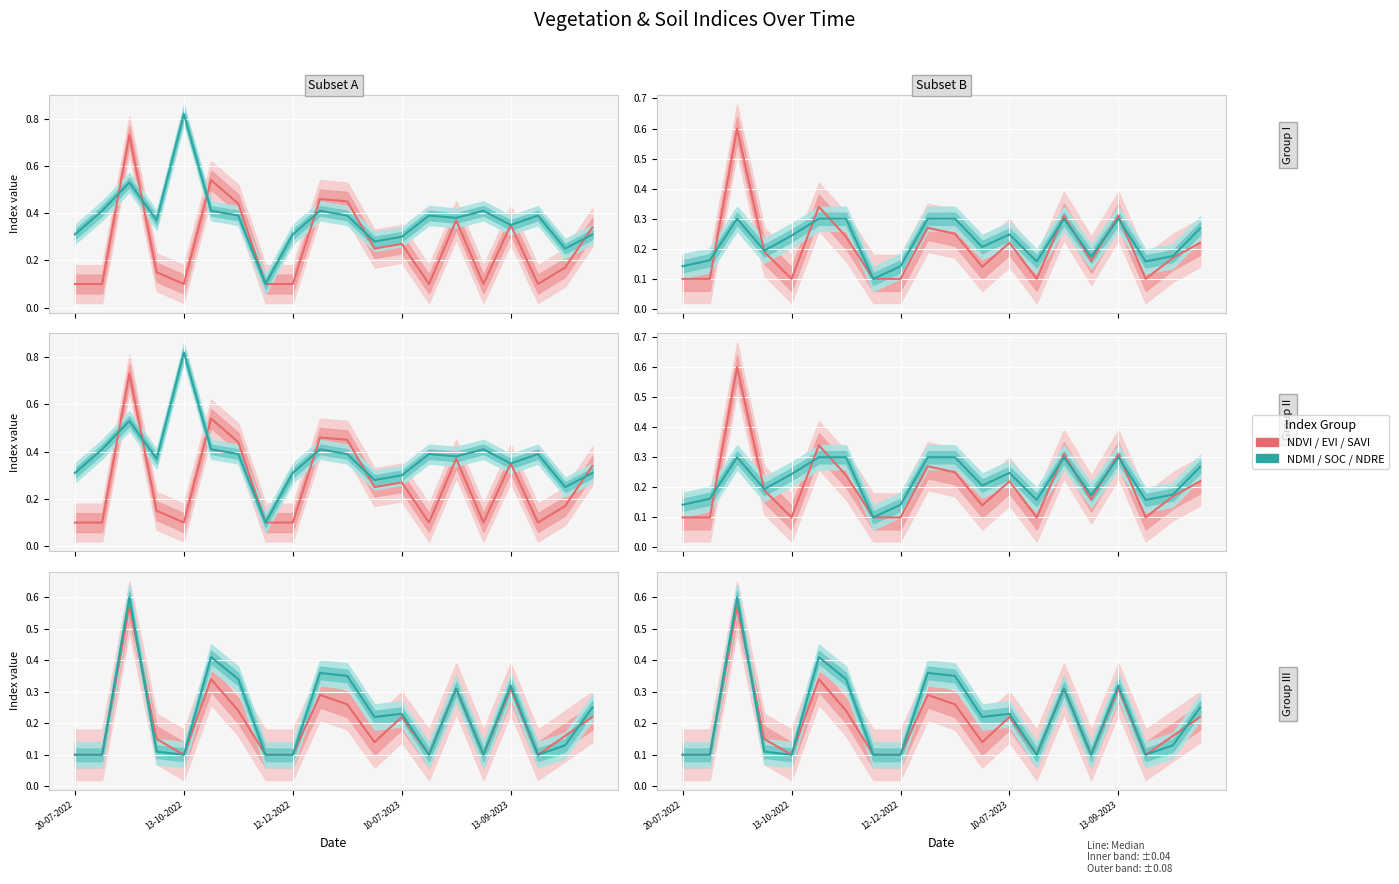

What is the value of the Teal Index point at the 14th from the left?

0.1